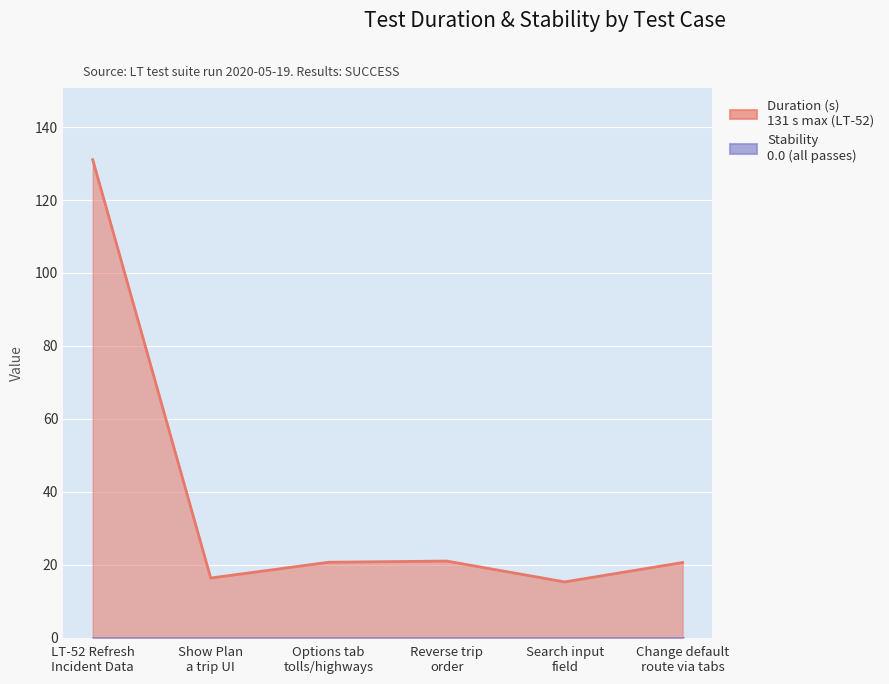

The value at LT-52 Refresh
Incident Data is 193.7. True or false?

False